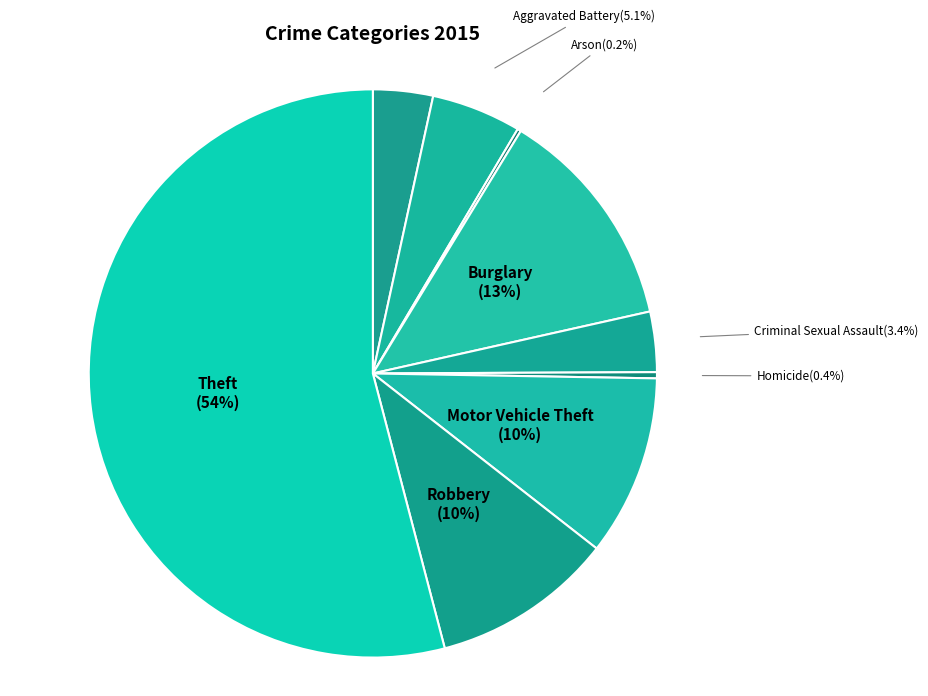

Is Theft the majority of the pie?

Yes